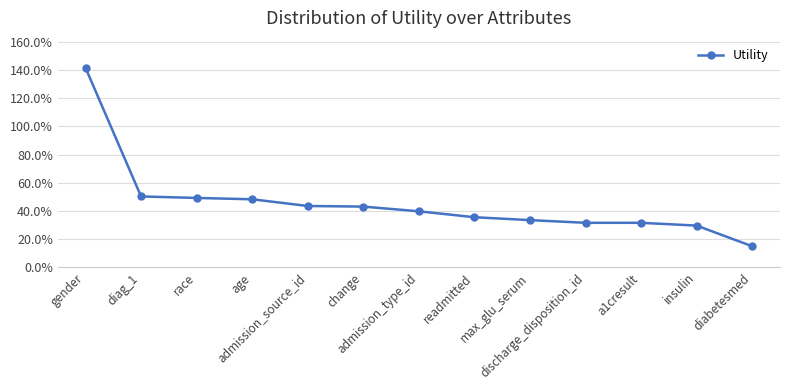

Does the chart have visible grid lines?

Yes